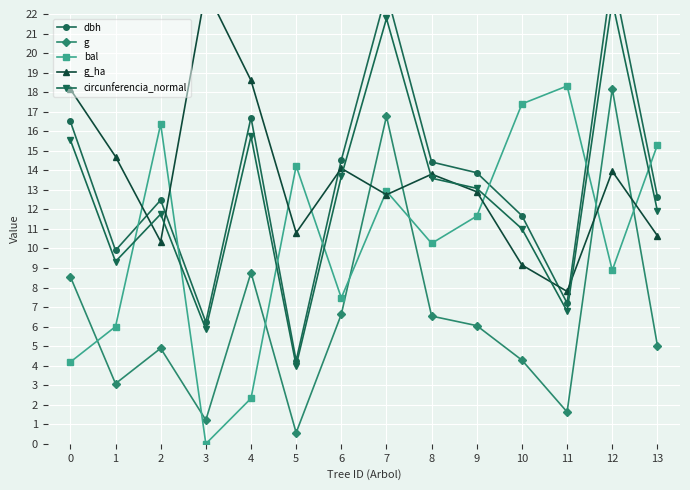

What is the difference between the maximum and minimum values in the g series?

17.6